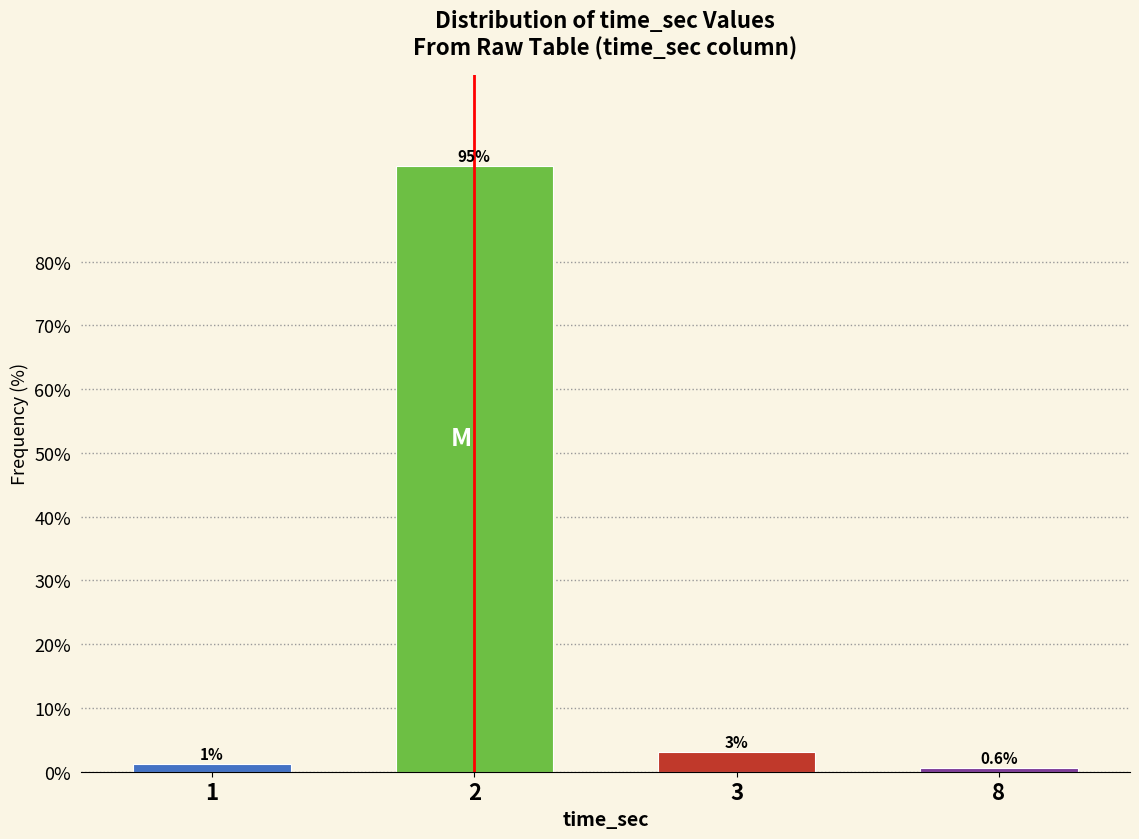

Is it true that the value at 2 is 21.4?

False